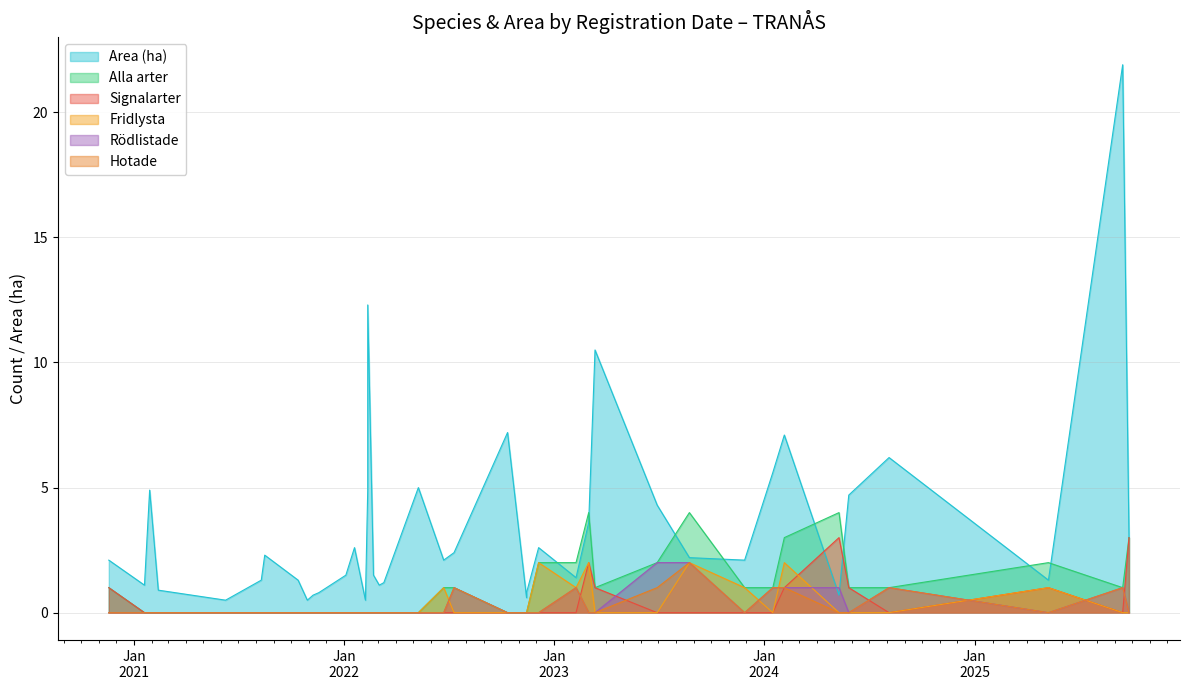

Count the Rödlistade values in the range 0 to 1.

38